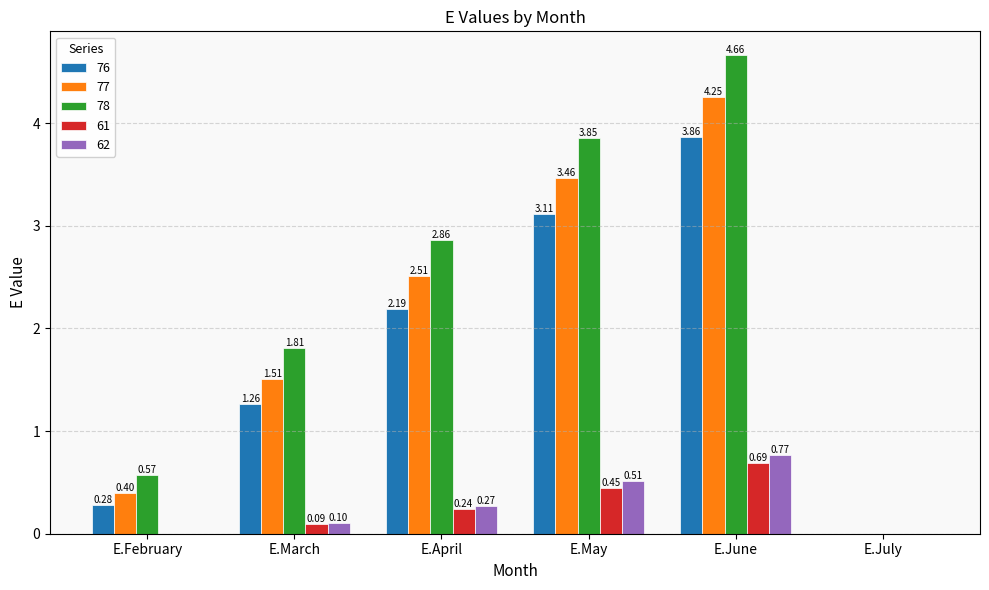

How many categories are shown in the chart?

6